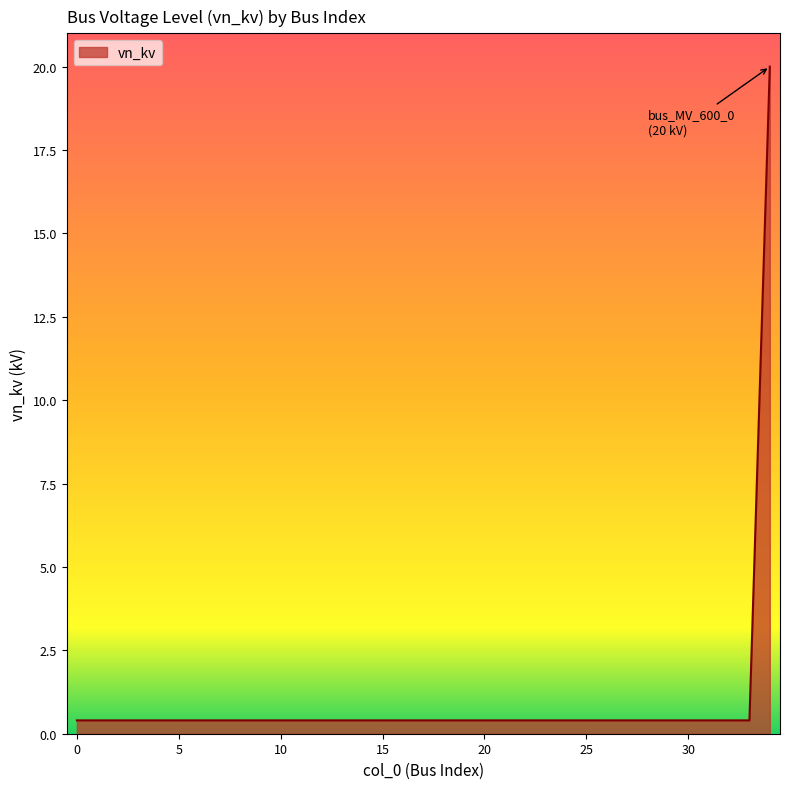

What is the maximum value shown in the chart?

20.0